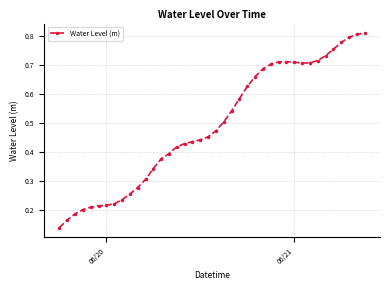

What is the sum of all values?

19.7